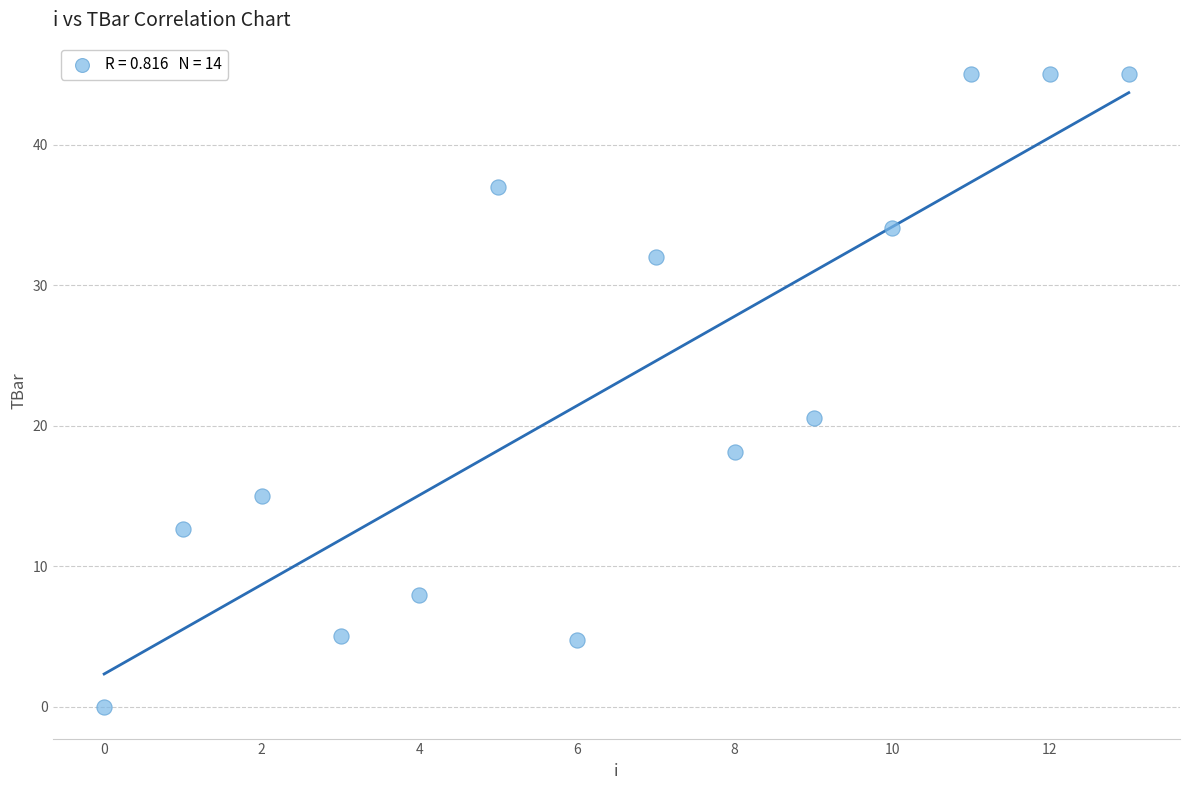

What Y value in the scatter plot is closest to 22?

20.6